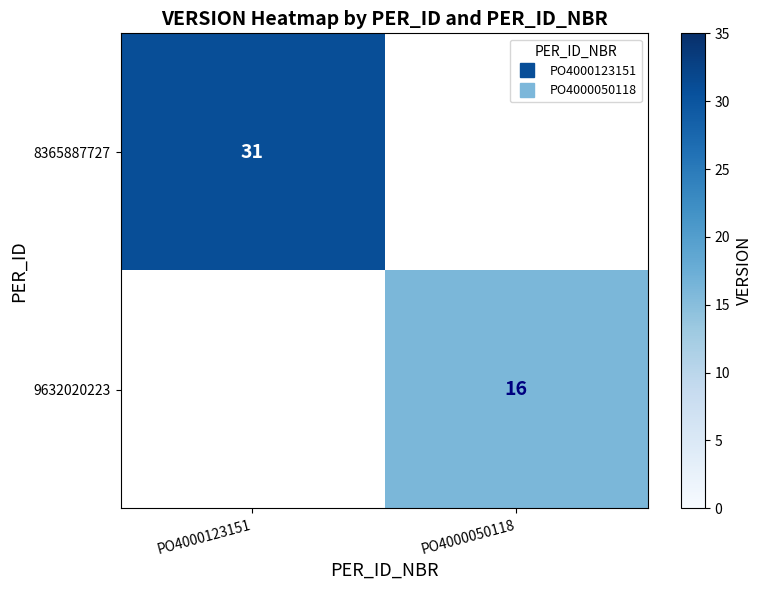

What is the smallest value displayed?

16.0